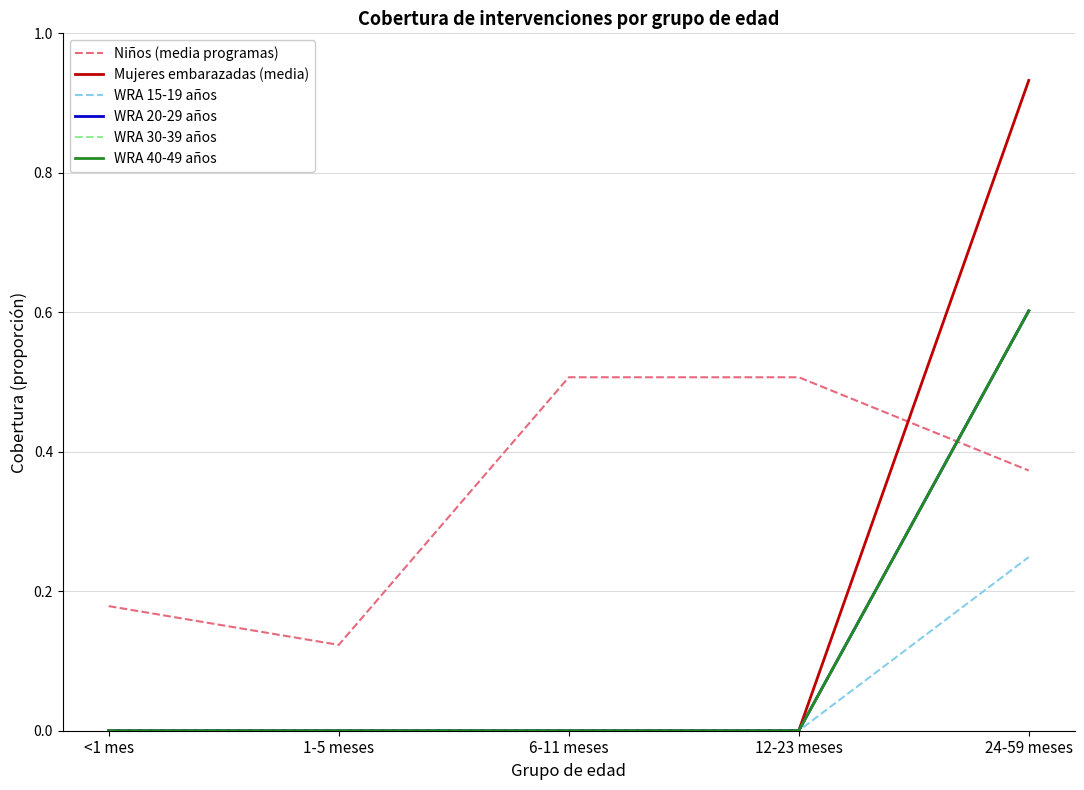

The value of WRA 30-39 años at 24-59 meses is 0.2. True or false?

False